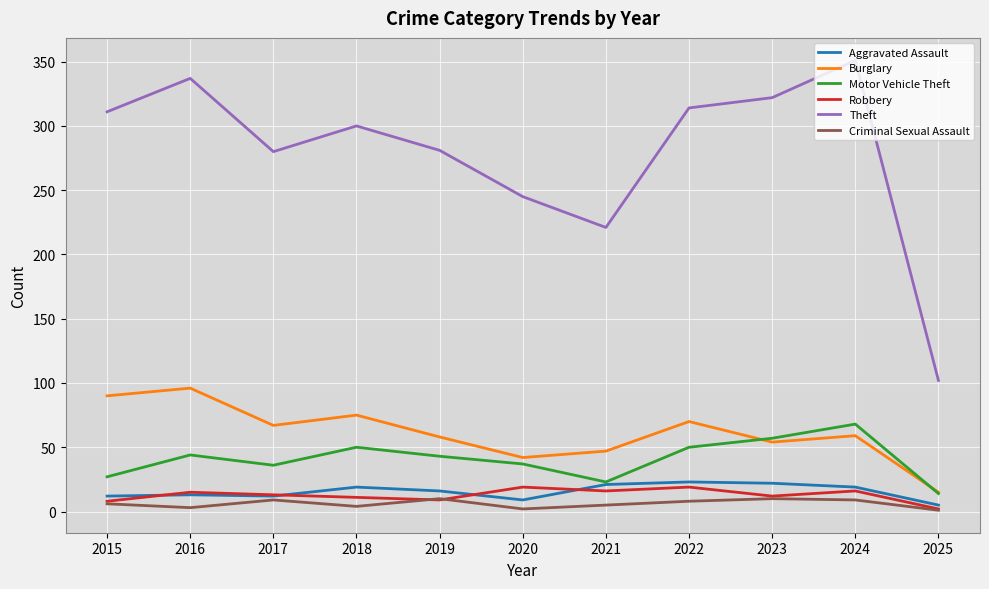

List the series in order of their peak value, highest first.

Theft, Burglary, Motor Vehicle Theft, Aggravated Assault, Robbery, Criminal Sexual Assault